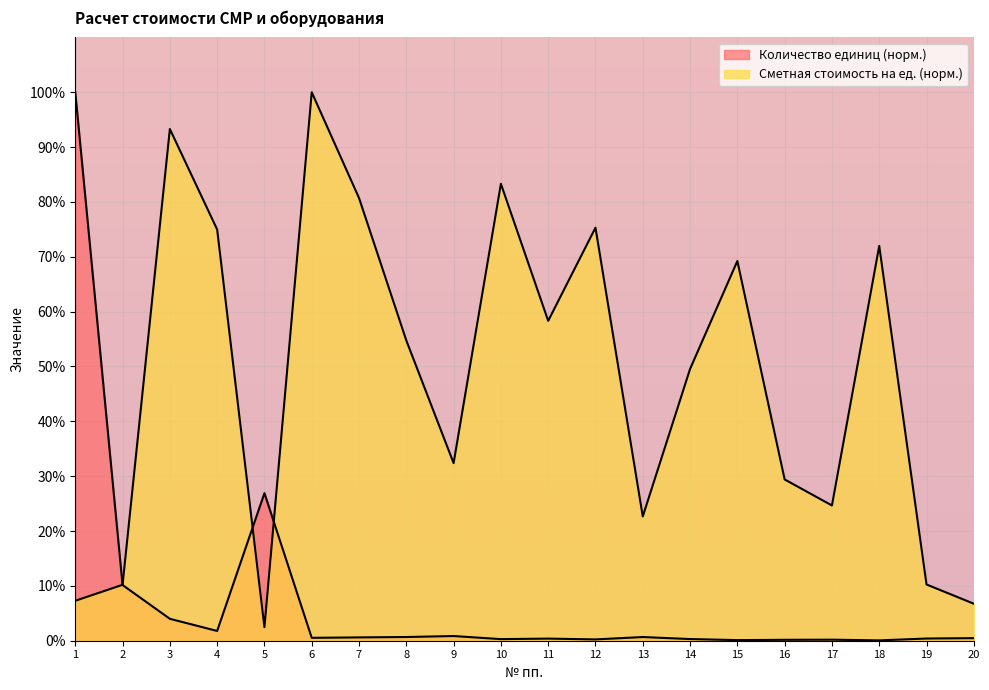

At which category does the chart reach its minimum across all series?

18